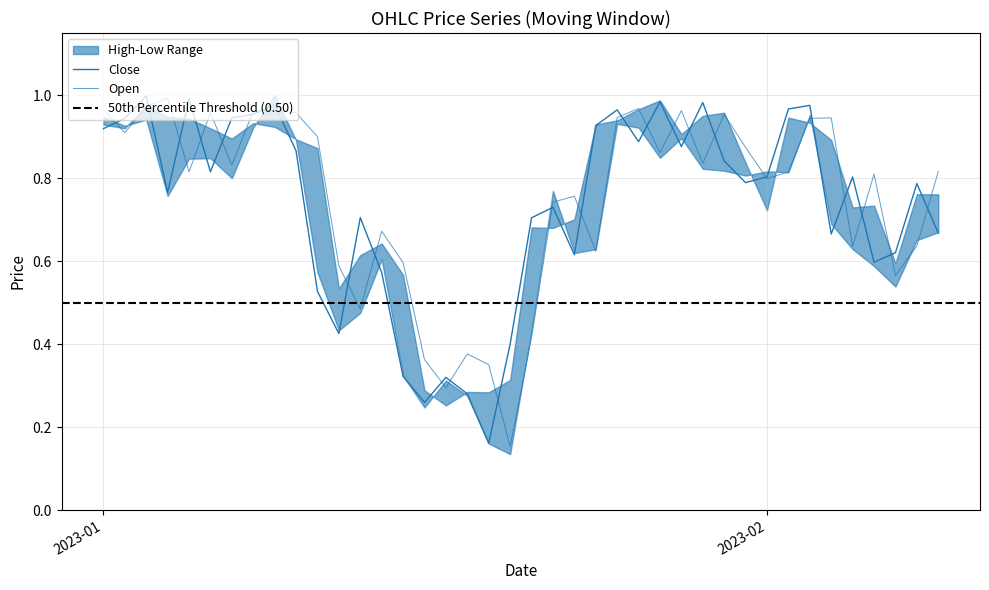

What is the value of the Close point at the 11th from the left?

0.5